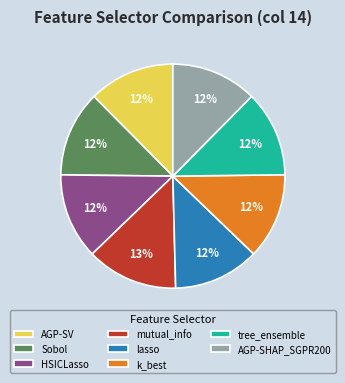

Is the sum of AGP-SV and HSICLasso greater than half?

No